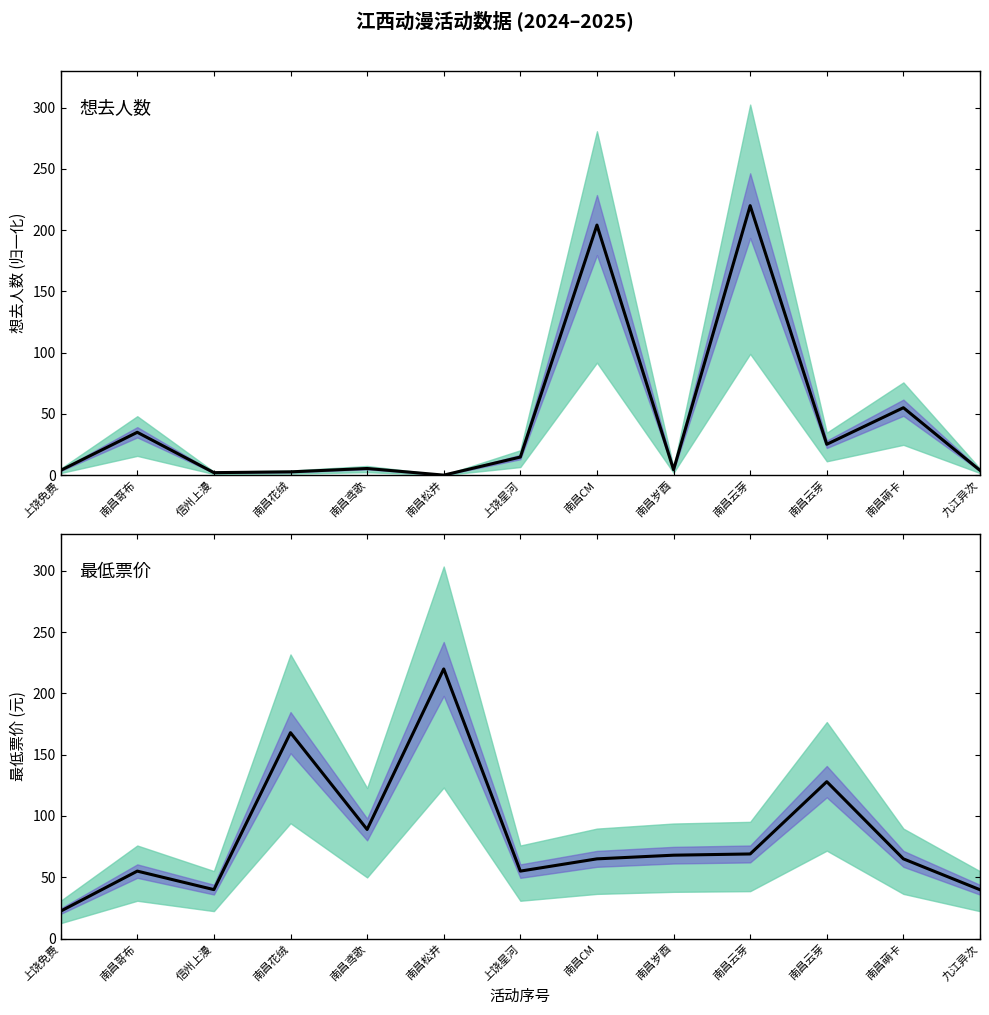

Does the chart display data point markers on the line(s)?

No